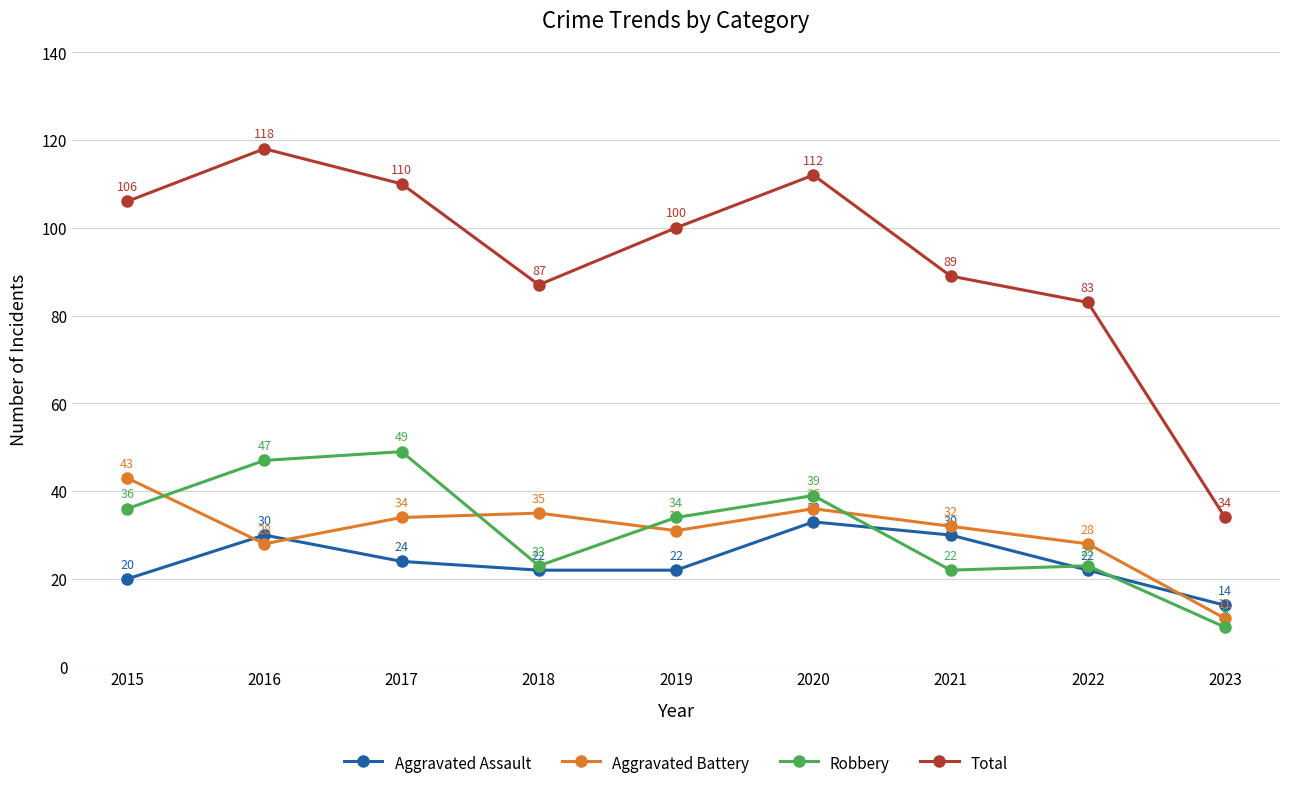

How many data points does each series have?

9